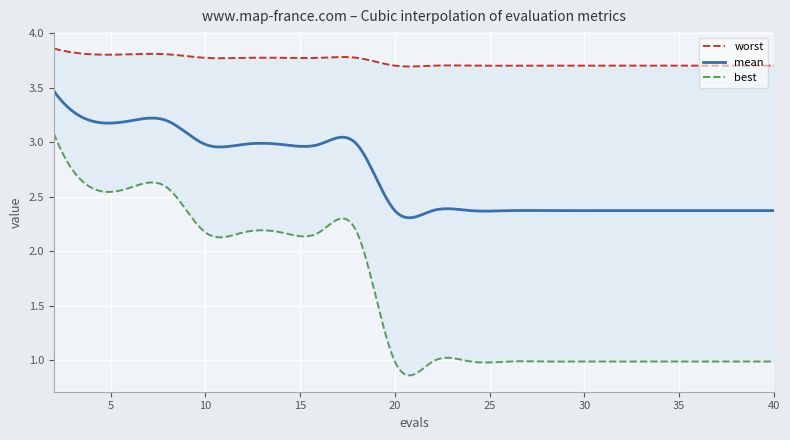

What are all the series names shown in the legend?

mean, best, worst